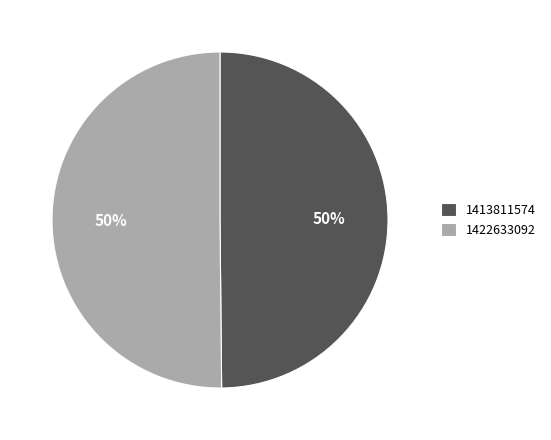

What percentage is the 1422633092 slice, to the nearest percent?

50%